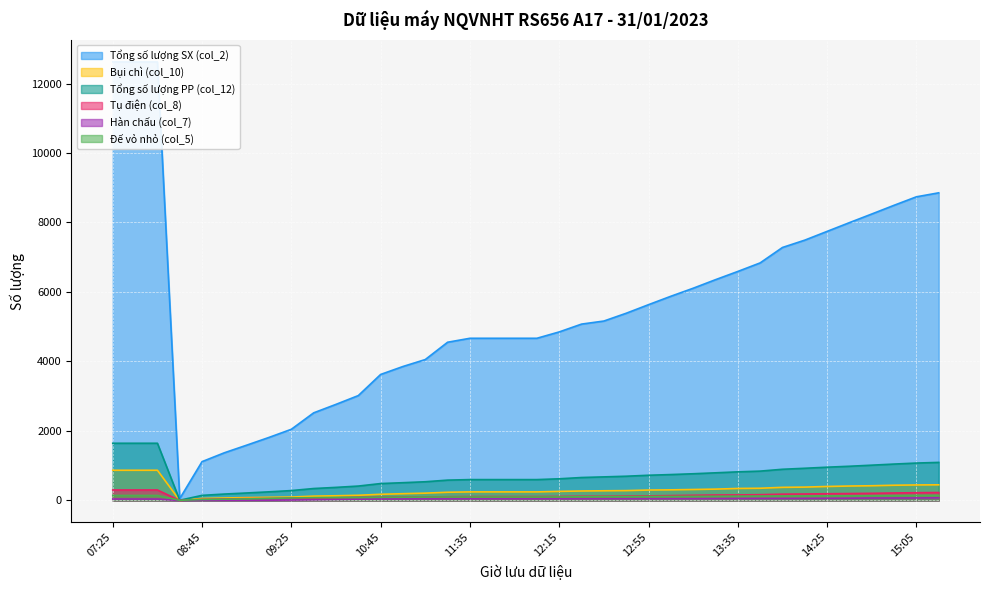

Reading left to right, transcribe all the data shown in this chart.

Tổng số lượng SX (col_2): 12621	12621	12621	53	1118	1373	1592	1815	2049	2522	2766	3019	3627	3856	4056	4554	4668	4668	4668	4668	4851	5076	5164	5388	5635	5877	6108	6354	6591	6837	7281	7492	7744	7996	8244	8495	8739	8854
Bụi chì (col_10): 870	870	870	0	58	72	83	92	99	125	136	150	178	195	211	237	247	247	247	247	262	273	279	284	300	306	316	327	346	352	378	385	403	416	424	439	447	451
Tổng số lượng PP (col_12): 1647	1647	1647	7	147	185	216	249	285	344	377	415	487	512	539	586	601	601	601	601	624	661	679	698	726	746	769	796	824	845	898	927	958	985	1016	1048	1077	1096
Tụ điện (col_8): 302	302	302	0	31	43	53	55	66	71	77	88	96	97	98	108	112	112	112	112	115	120	121	126	132	140	149	157	160	167	182	187	194	199	206	216	224	229
Hàn chấu (col_7): 42	42	42	0	7	7	8	9	13	23	32	38	44	45	47	48	49	49	49	49	49	50	51	52	52	53	53	56	57	59	59	60	62	65	71	71	73	77
Đế vỏ nhỏ (col_5): 145	145	145	5	29	37	45	61	72	82	83	86	92	94	97	100	100	100	100	100	102	106	110	111	115	116	118	121	124	127	130	131	134	135	137	141	146	148